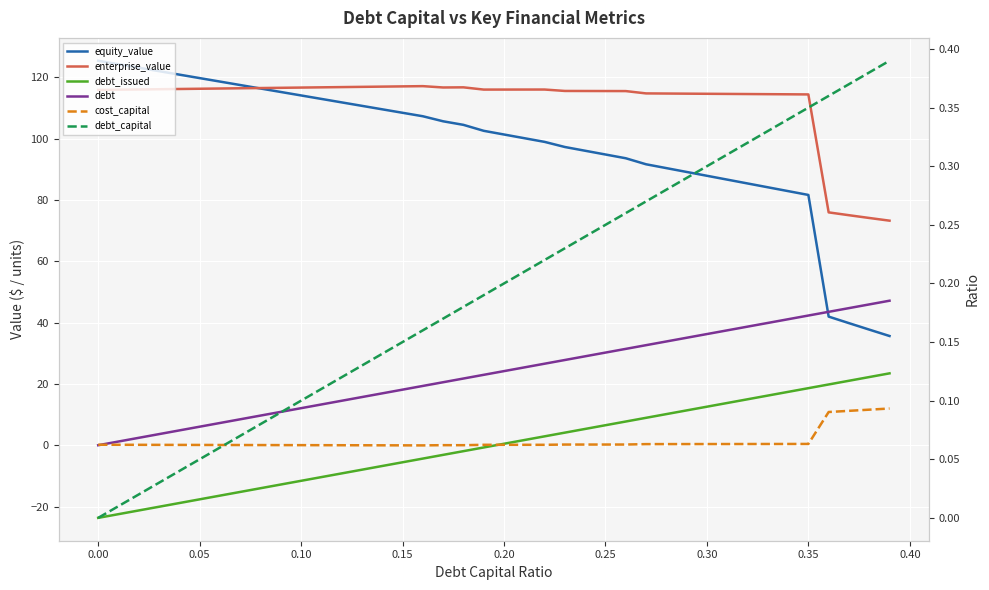

True or false: equity_value has a value of 17.8 at 37.

False